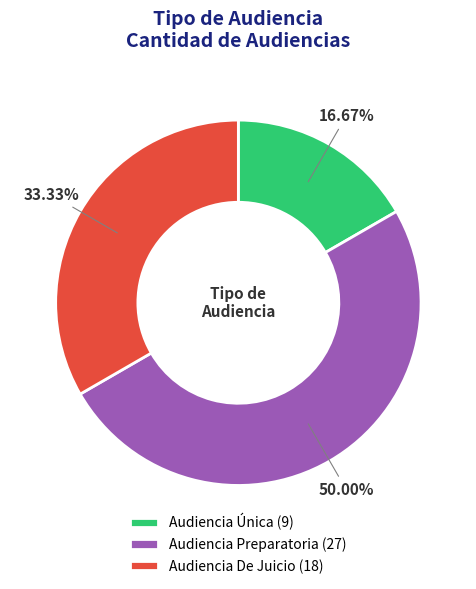

To the nearest percent, what is the difference between the largest and smallest slice percentages?

33%